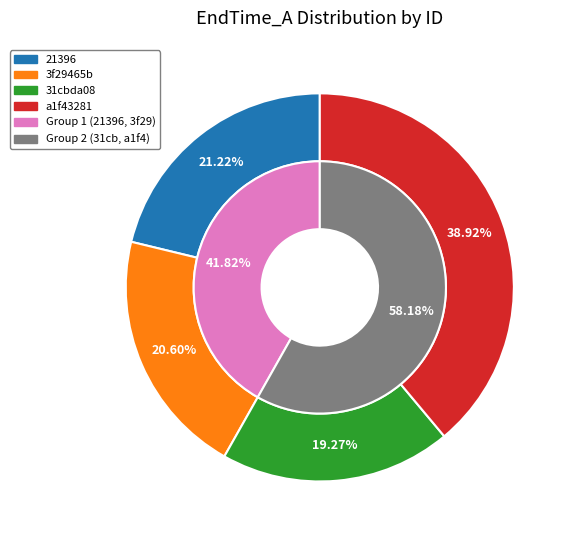

Count the number of slices in the pie.

4